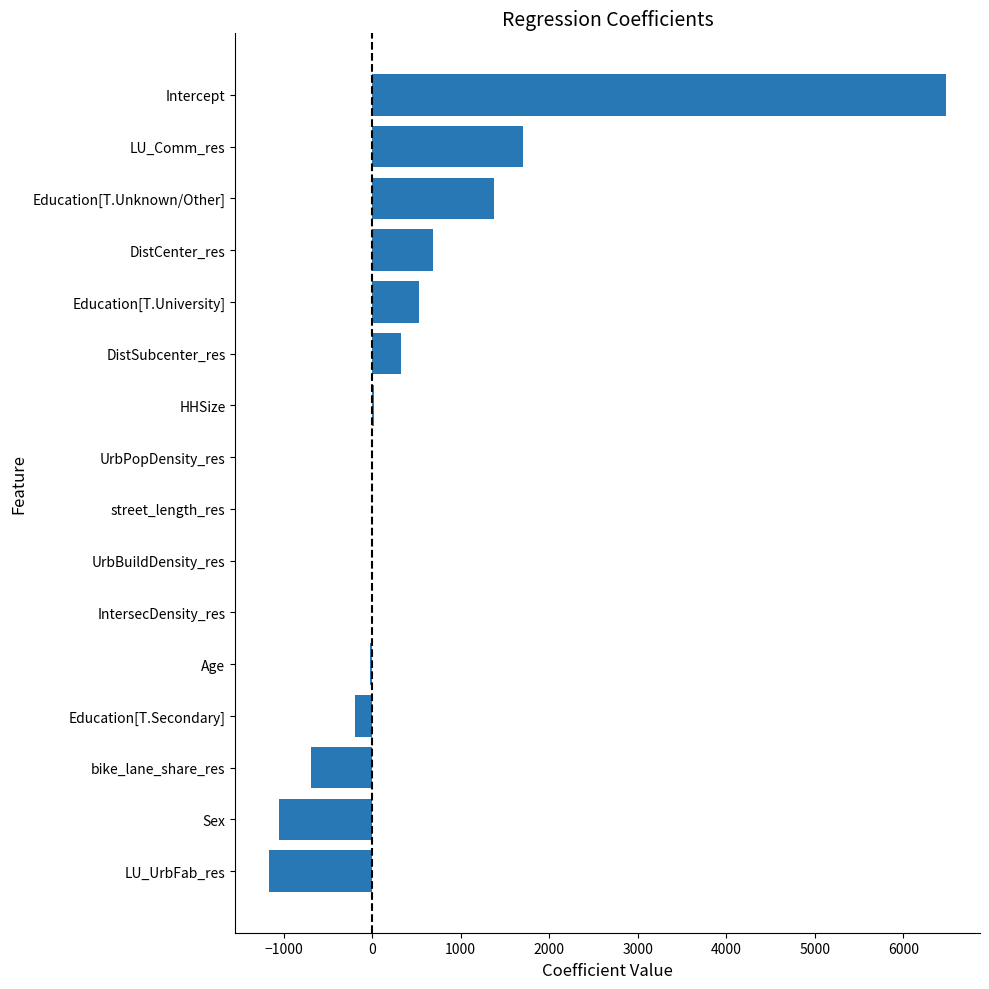

Is it true that the value at LU_Comm_res is 1191.3?

False